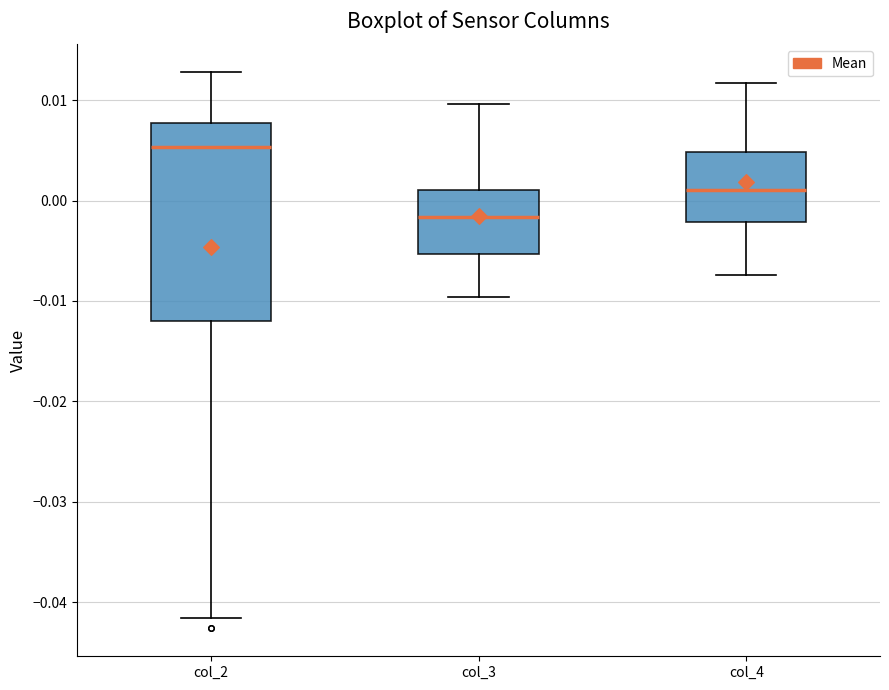

Which box's median line is the highest?

col_2